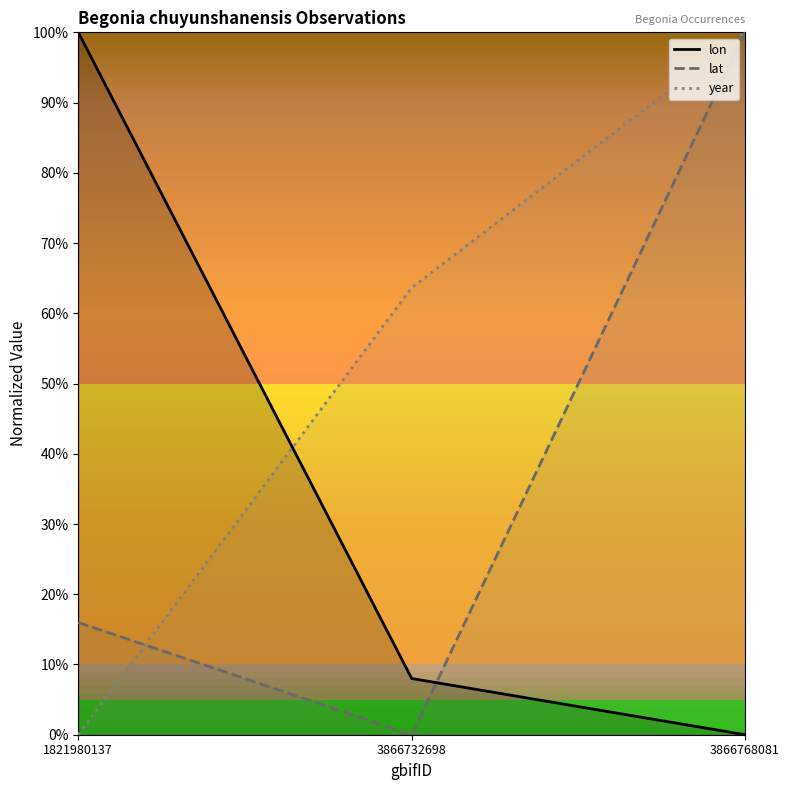

At which label does lon reach its minimum?

3866768081